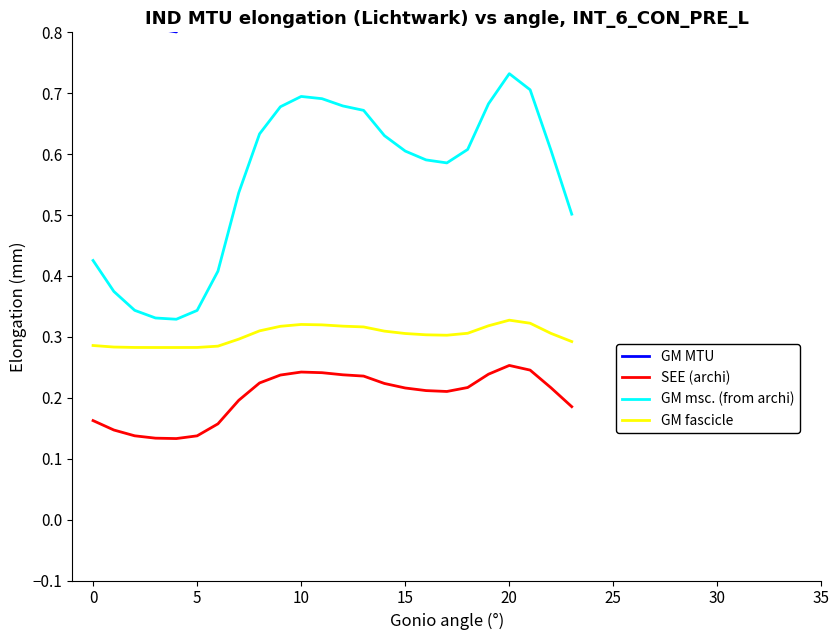

How many GM msc. (from archi) values are between 0 and 1?

24